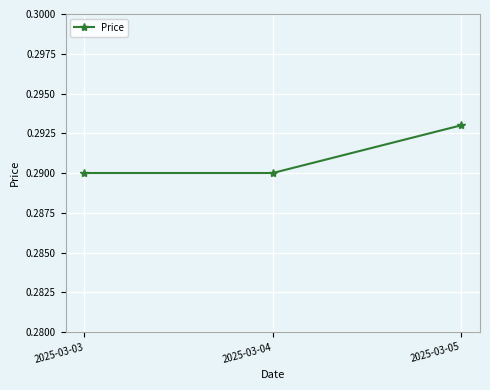

What is the sum of the values at 2025-03-05 and 2025-03-04?

0.6